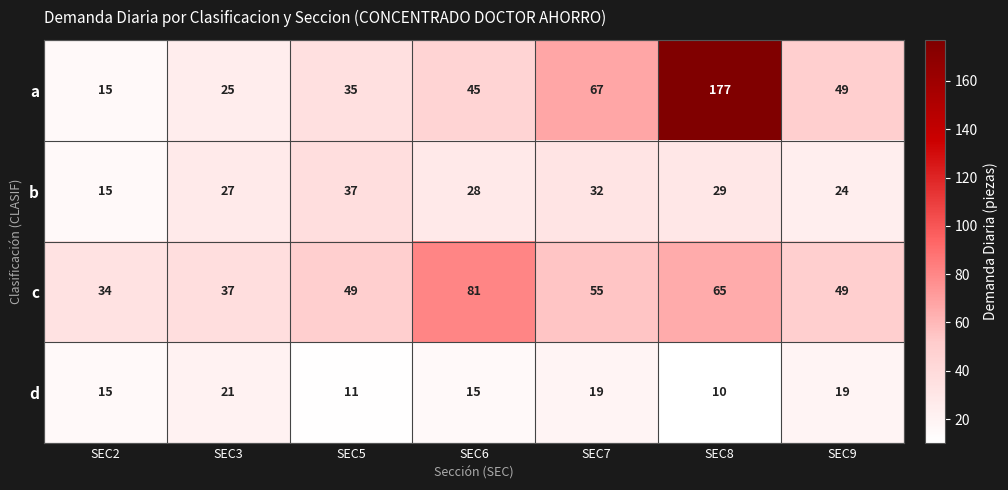

Is it true that b equals 7 at SEC7?

False